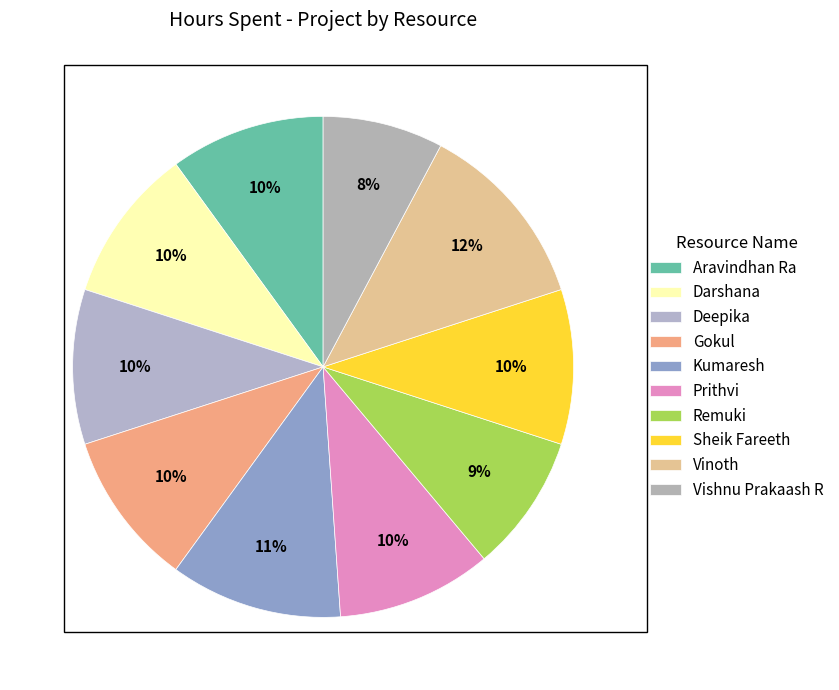

To the nearest percent, what portion does Darshana represent?

10%